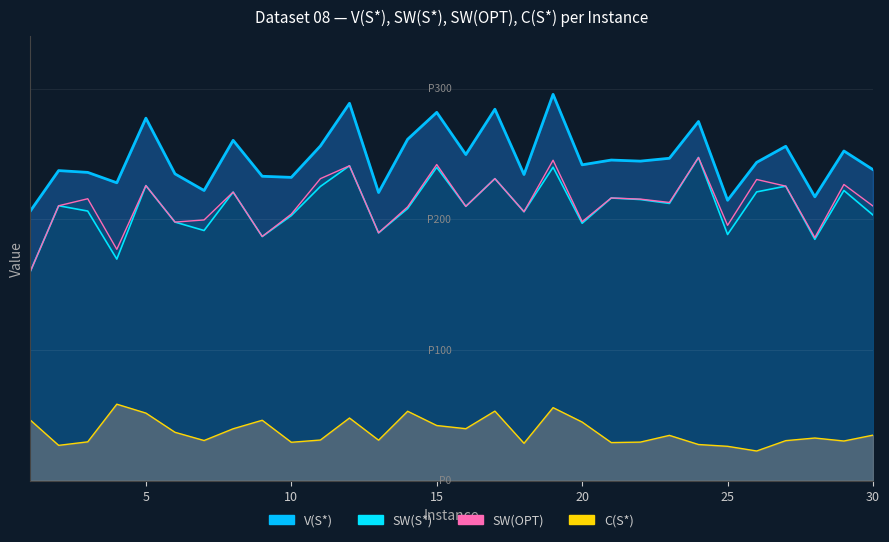

What is the spread (max minus min) of values at 1?

158.7